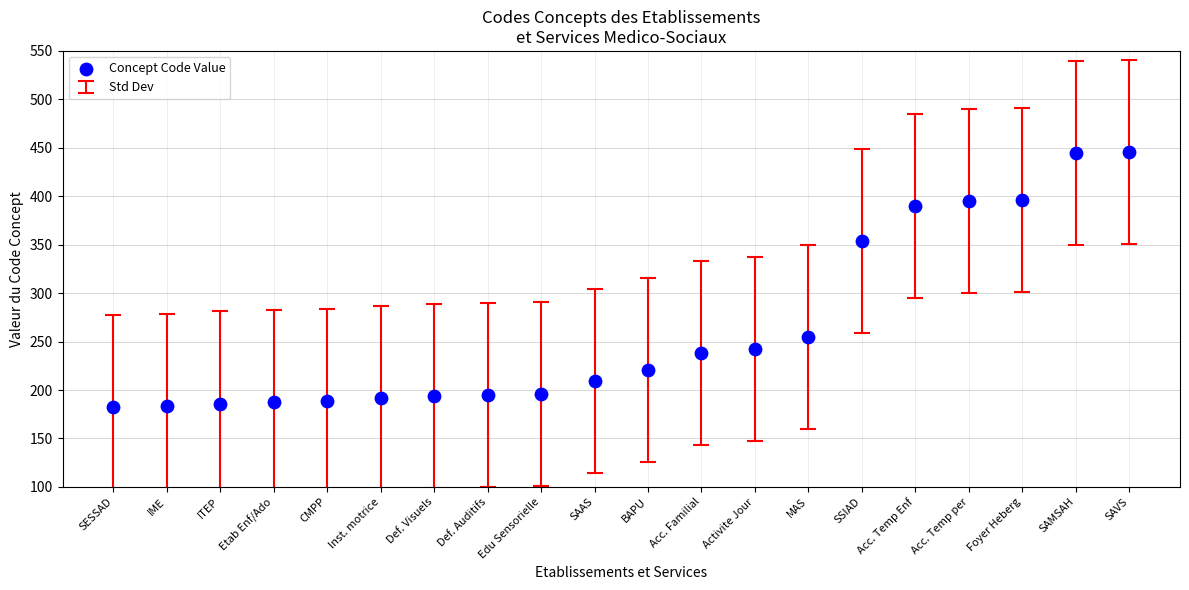

What is the range of Y values (max minus min)?

264